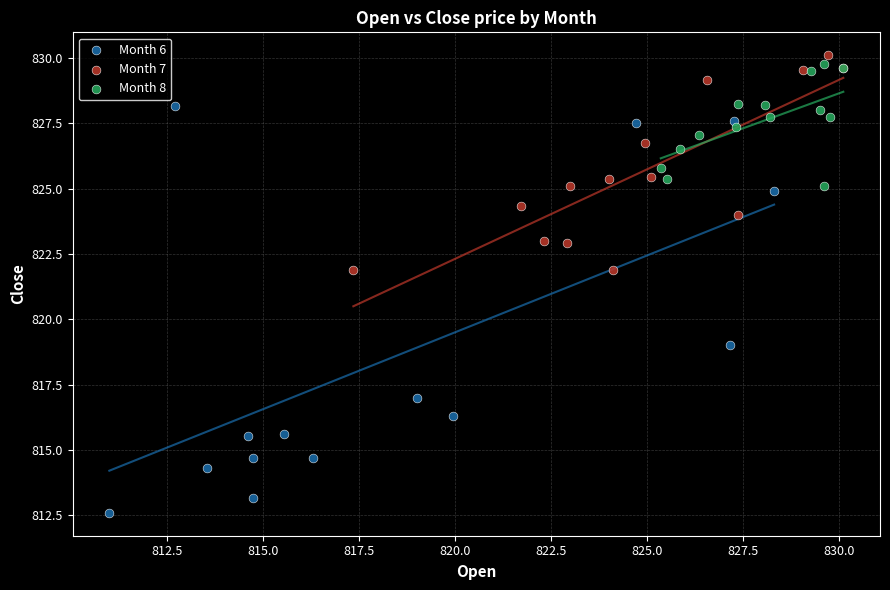

Which series contains the lowest Y value?

Month 6